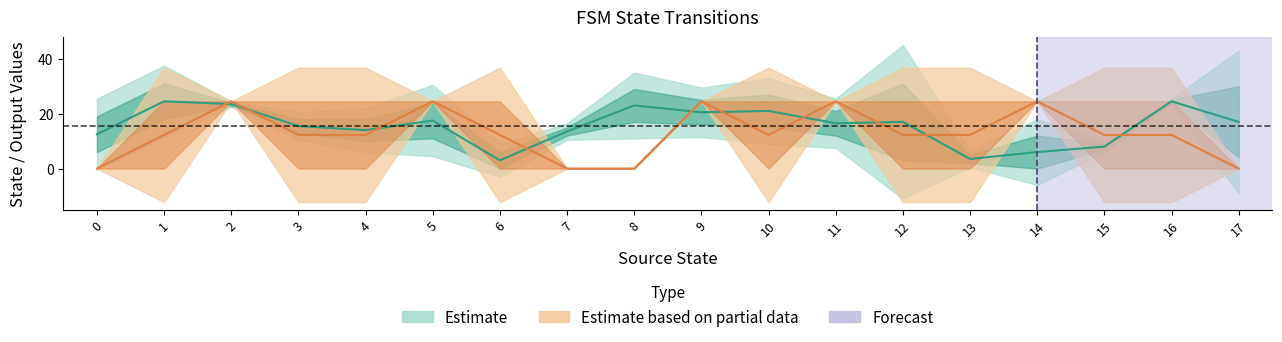

True or false: source_state has a value of 11 at 16.

False